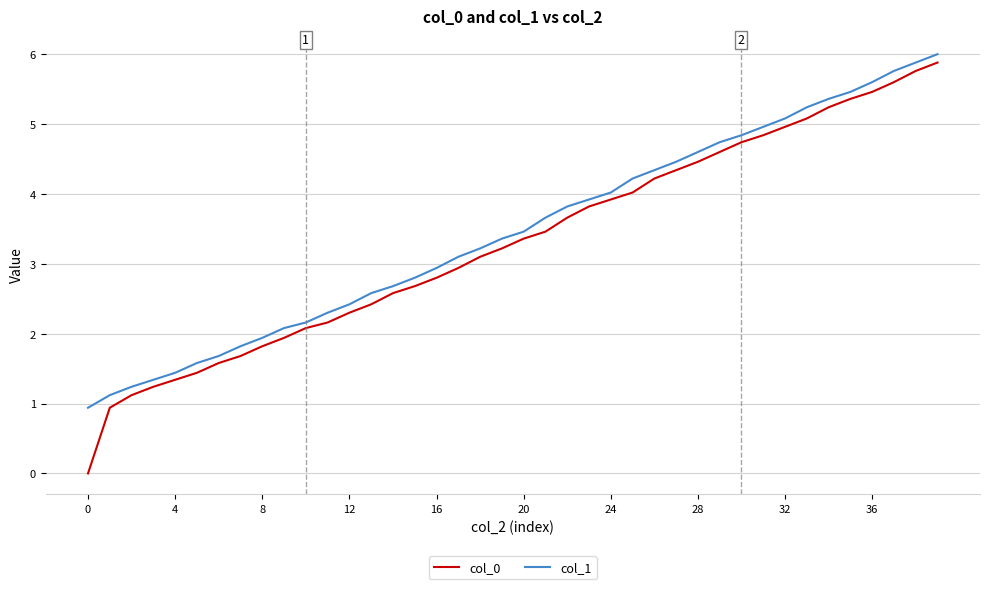

What is the difference between the maximum and minimum values in the col_1 series?

5.1